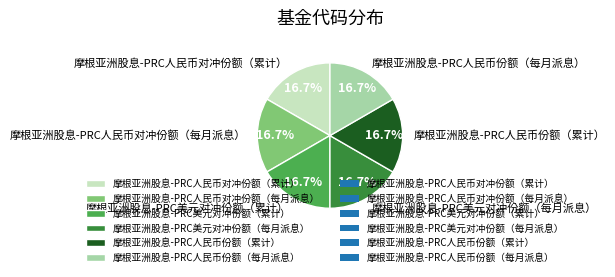

The 摩根亚洲股息-PRC人民币对冲份额（累计） slice represents 12% of the pie. True or false?

False